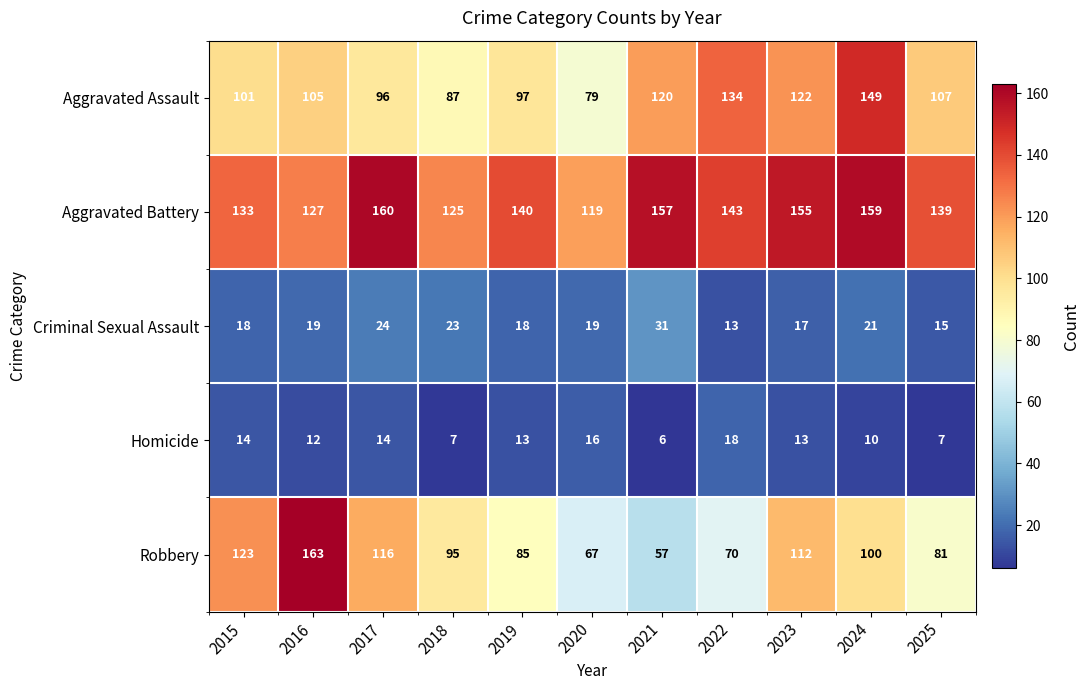

Which series has the widest spread of values?

Robbery